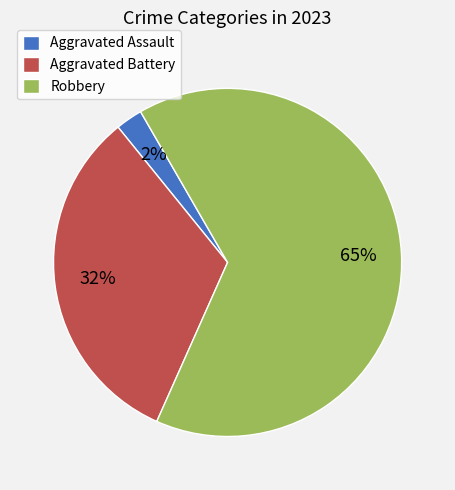

How many segments does this pie chart have?

3